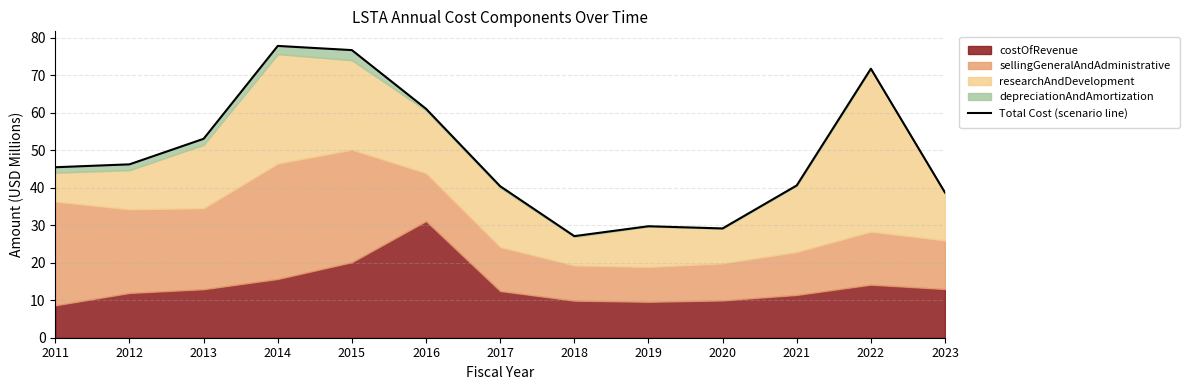

True or false: the data shows 46.3 at 2012.

True